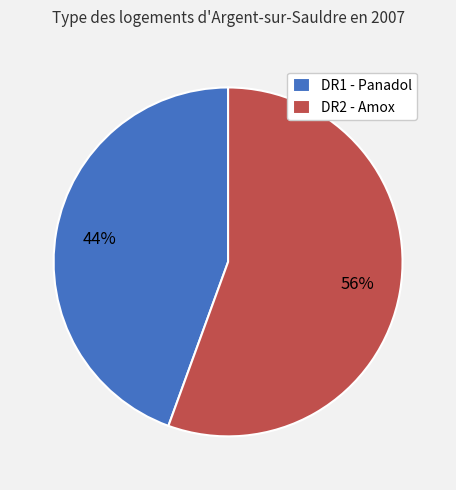

The DR2 - Amox slice represents 56% of the pie. True or false?

True